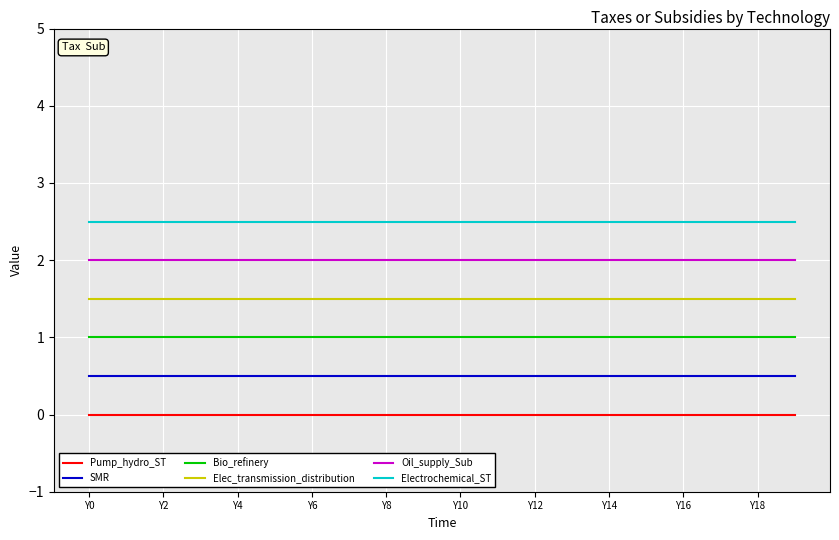

How many categories are shown in the chart?

20